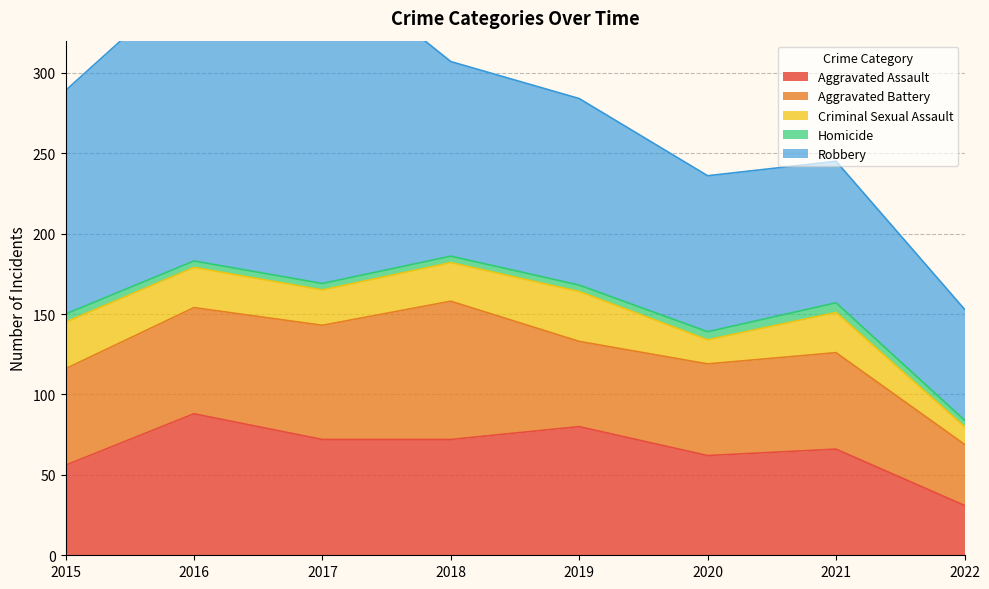

Is it true that Aggravated Assault equals 66 at 2021?

True